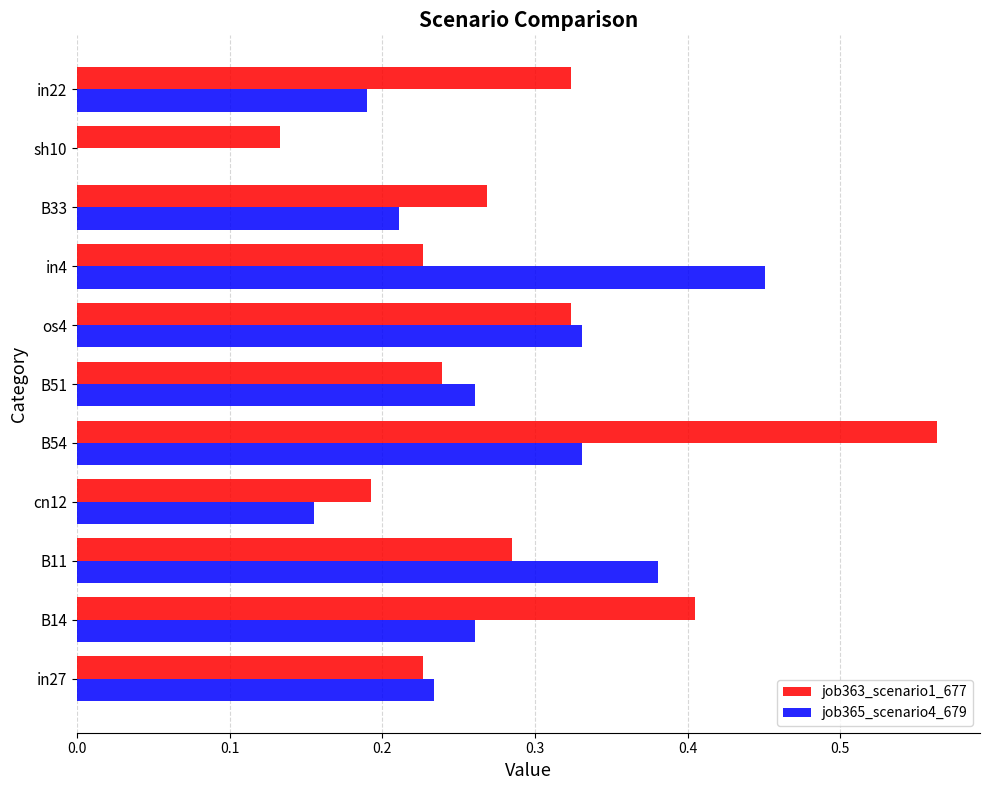

Which series changed the most between B11 and cn12?

job365_scenario4_679